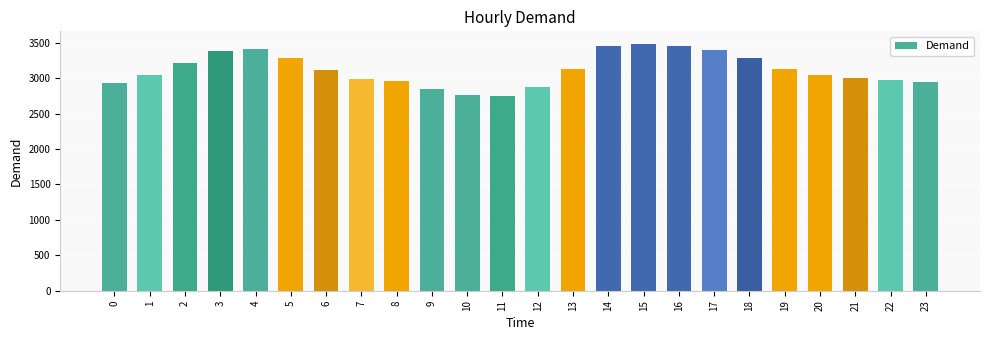

What is the change in value from 7 to 21?

+10